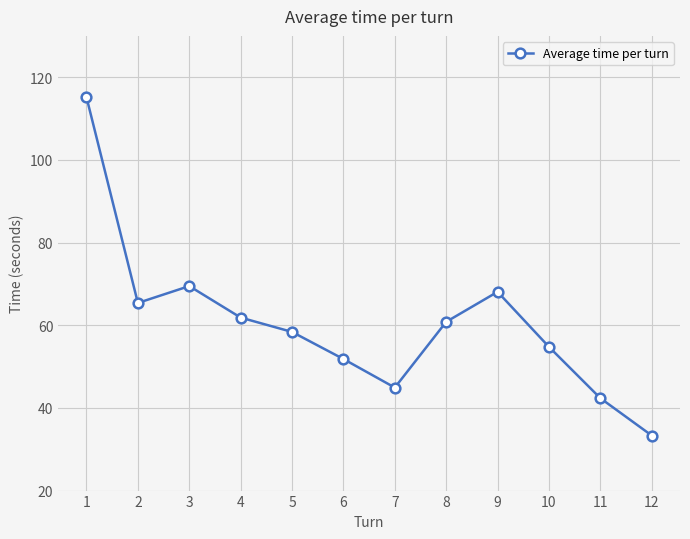

Rank the categories by value from highest to lowest.

1, 3, 9, 2, 4, 8, 5, 10, 6, 7, 11, 12